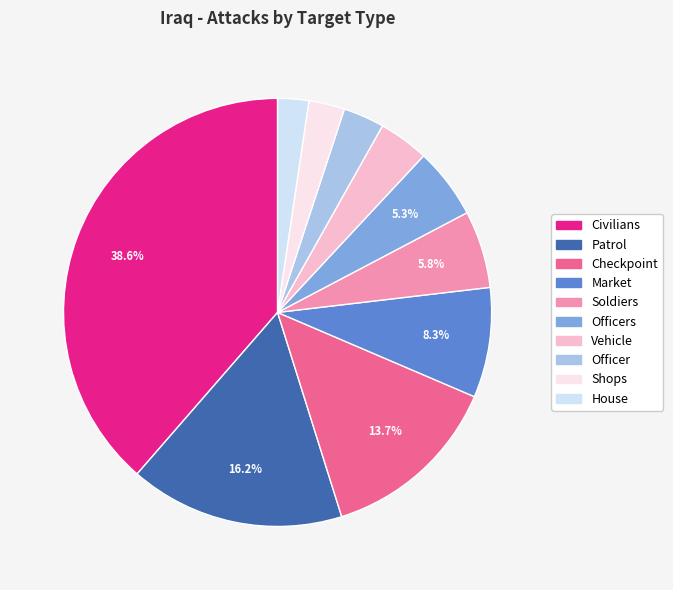

What percentage is the Checkpoint slice, to the nearest percent?

14%